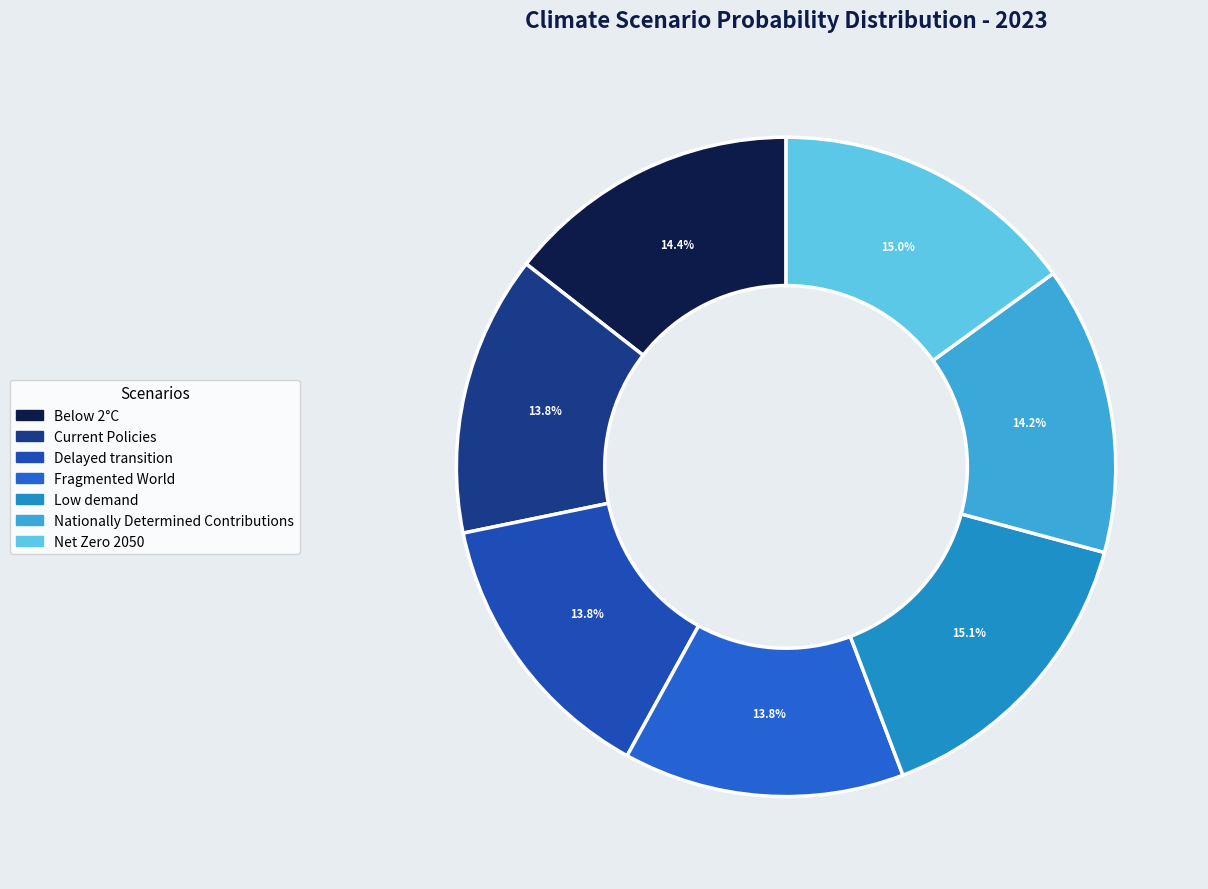

Is the sum of Delayed transition and Nationally Determined Contributions greater than half?

No